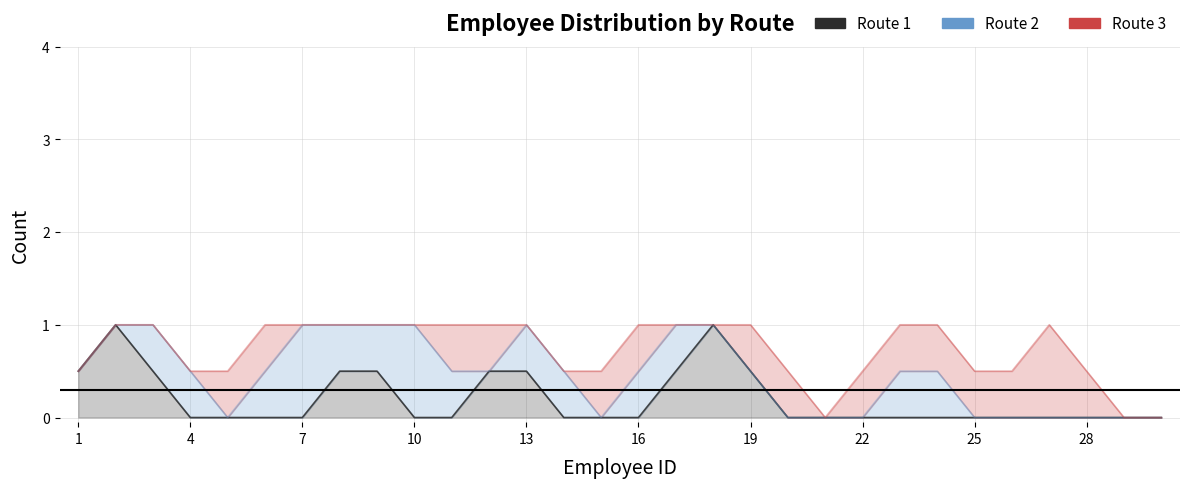

How many distinct data groups are displayed?

3